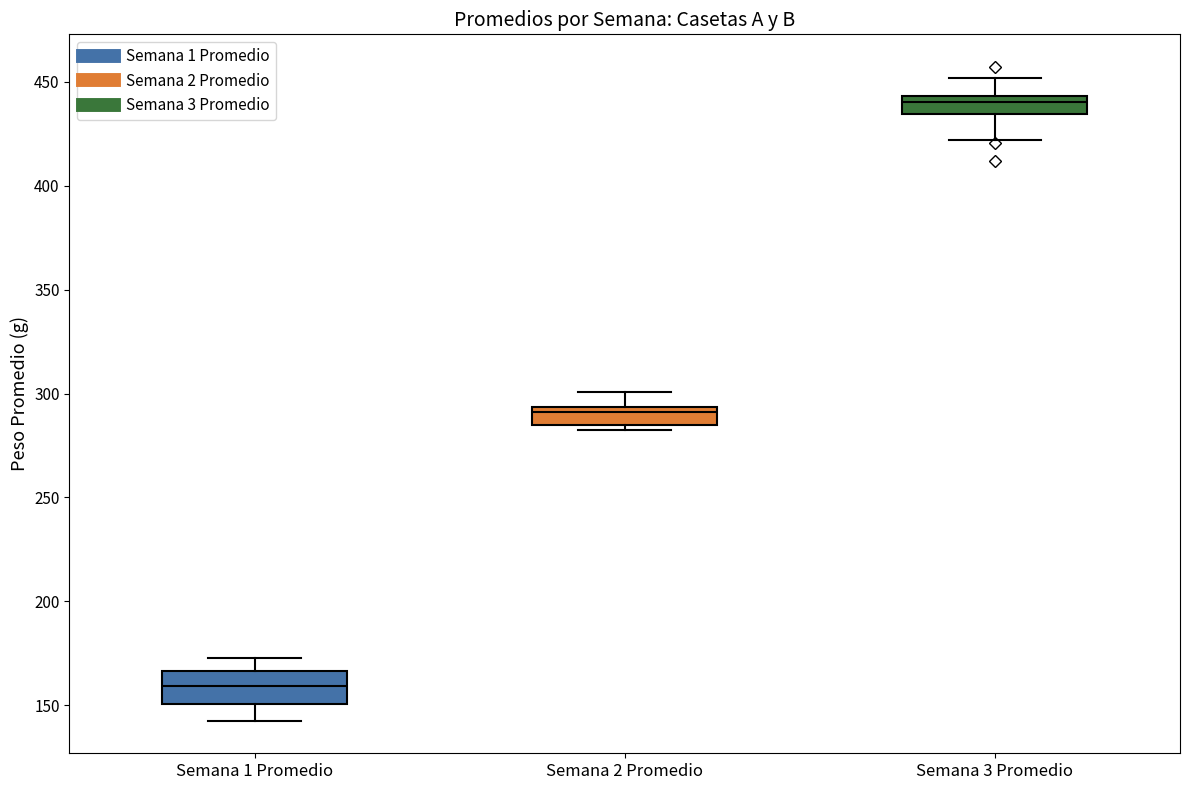

Reading left to right, transcribe this box plot: for each box, give where its median line is, the range the box spans, and where its two whiskers end, as read against the y-axis. The values are not printed on the chart, so give them approximately, as read against the axis.

Semana 1 Promedio: median 160, box 150 to 165, whiskers 145 to 175
Semana 2 Promedio: median 290, box 285 to 295, whiskers 280 to 300
Semana 3 Promedio: median 440, box 435 to 445, whiskers 420 to 450